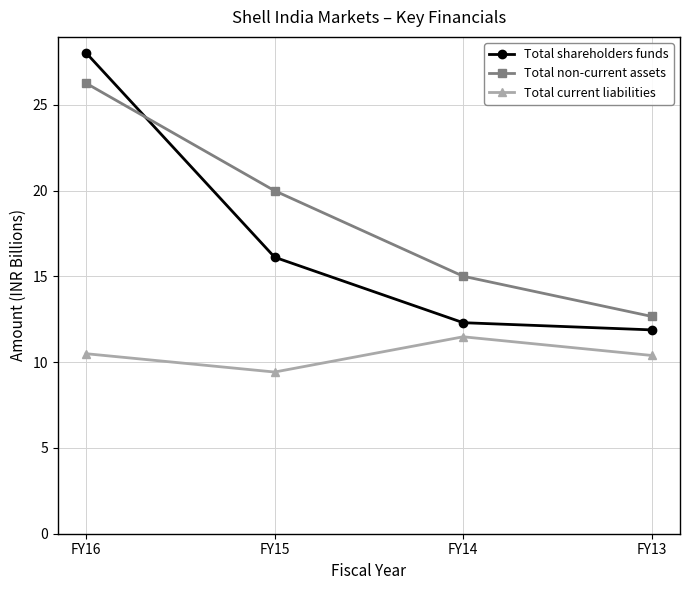

True or false: Total non-current assets and Total current liabilities intersect in this chart.

False